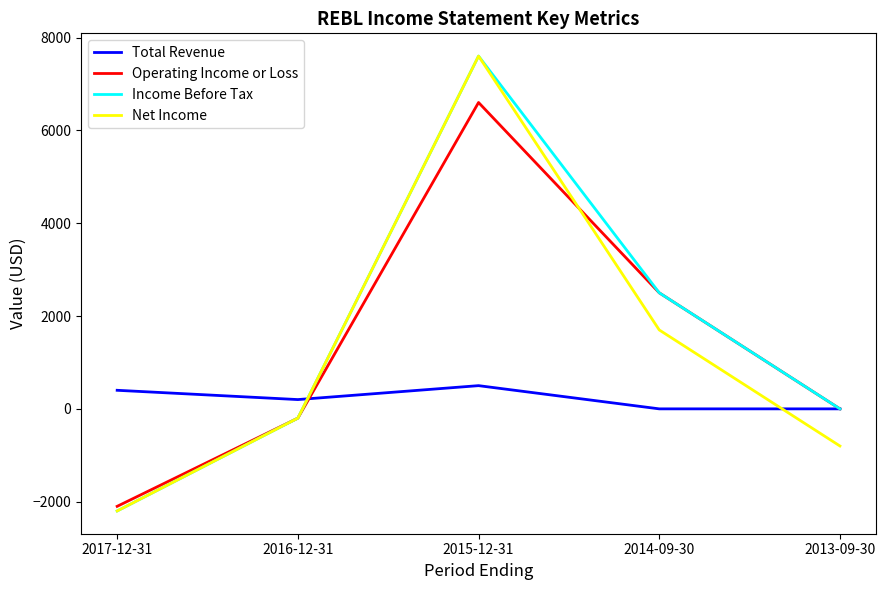

What are all the series names shown in the legend?

Total Revenue, Operating Income or Loss, Income Before Tax, Net Income